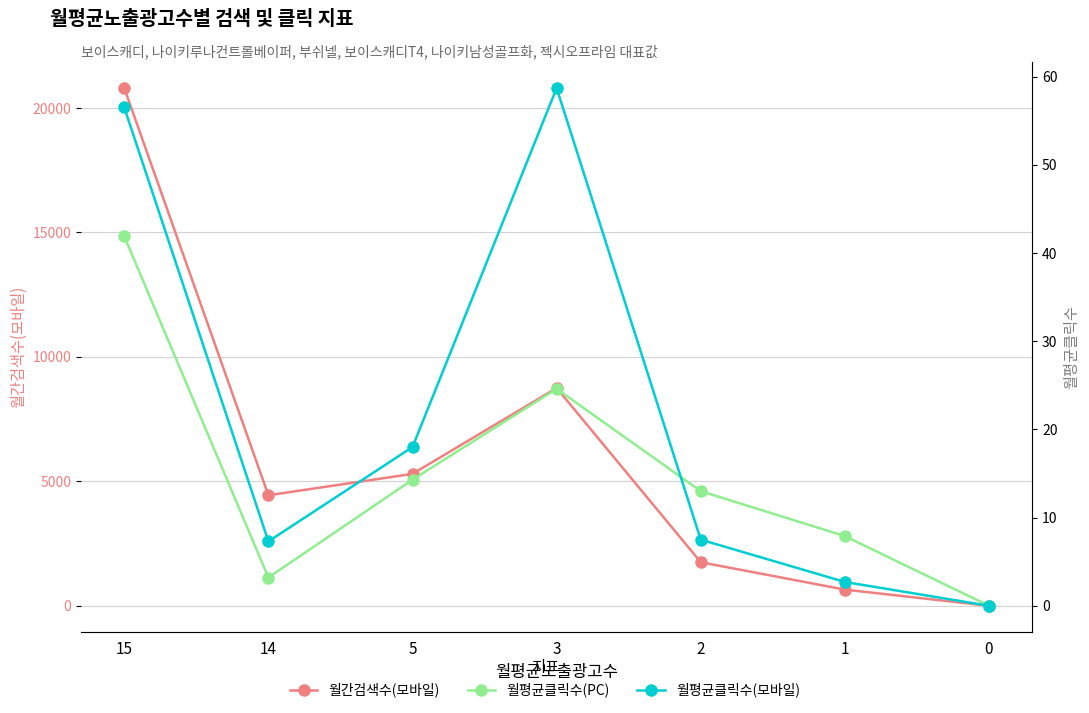

Which series has the largest range (max minus min)?

월간검색수(모바일)